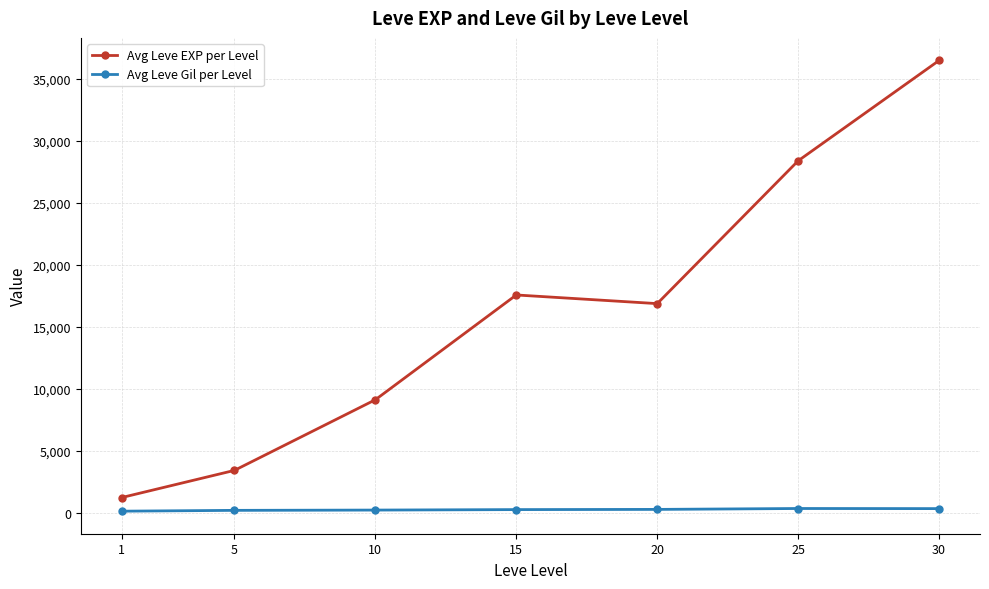

Is it true that Avg Leve Gil per Level equals 257.0 at 20?

True